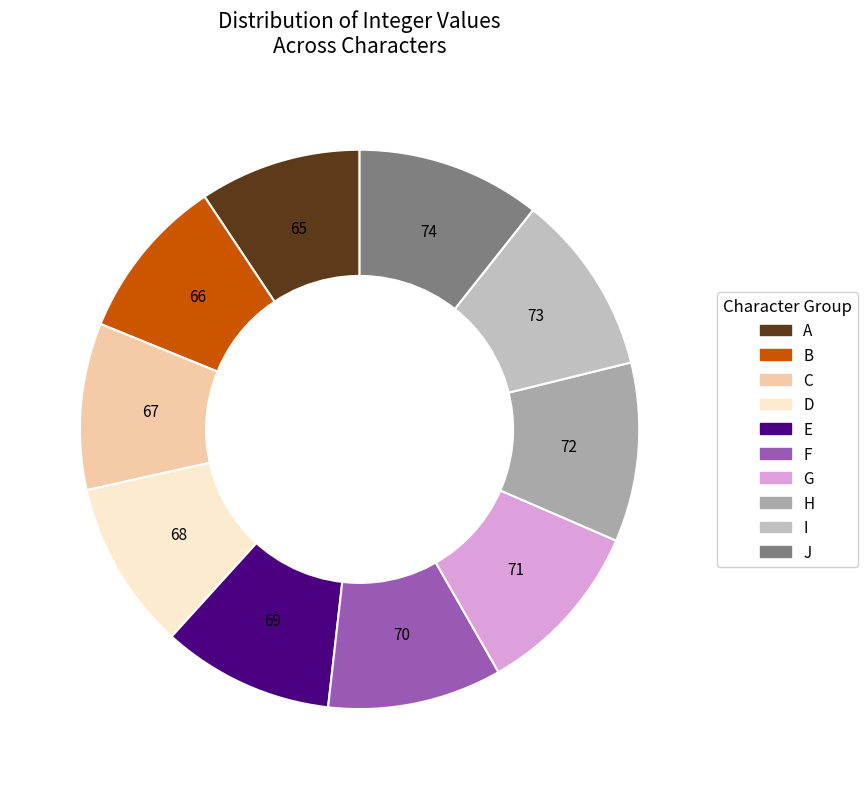

The I slice represents 11% of the pie. True or false?

True